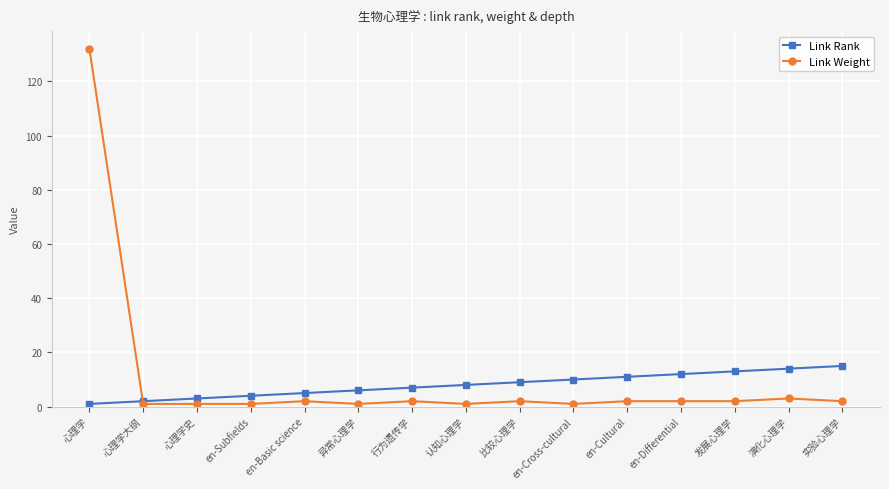

What is the maximum value for Link Weight?

132